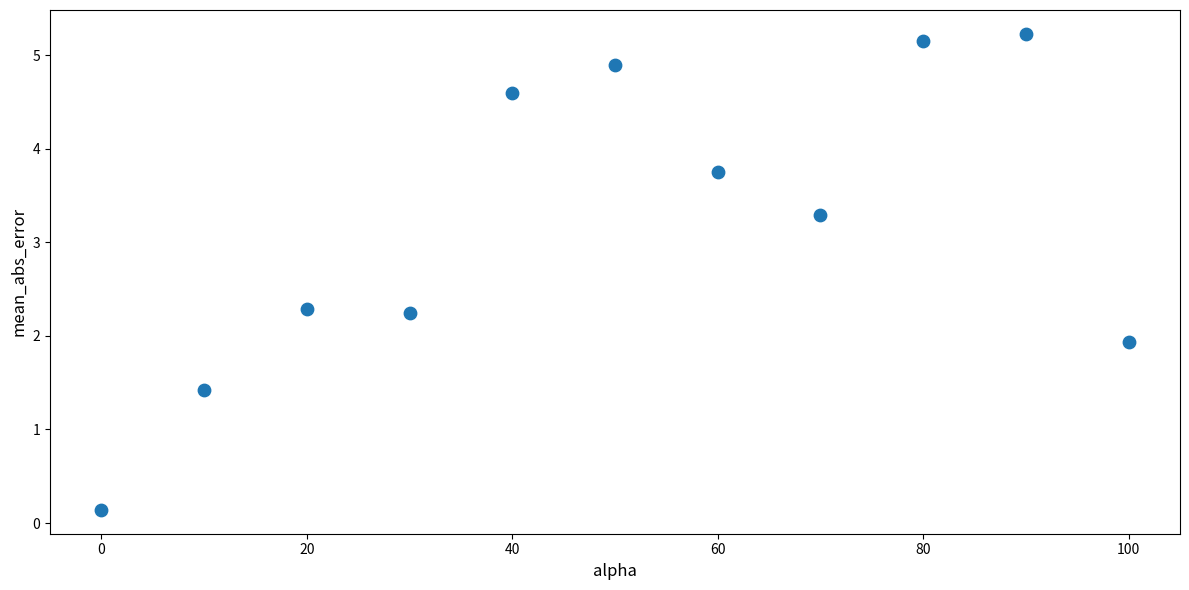

What Y value in the scatter plot is closest to 2?

1.9